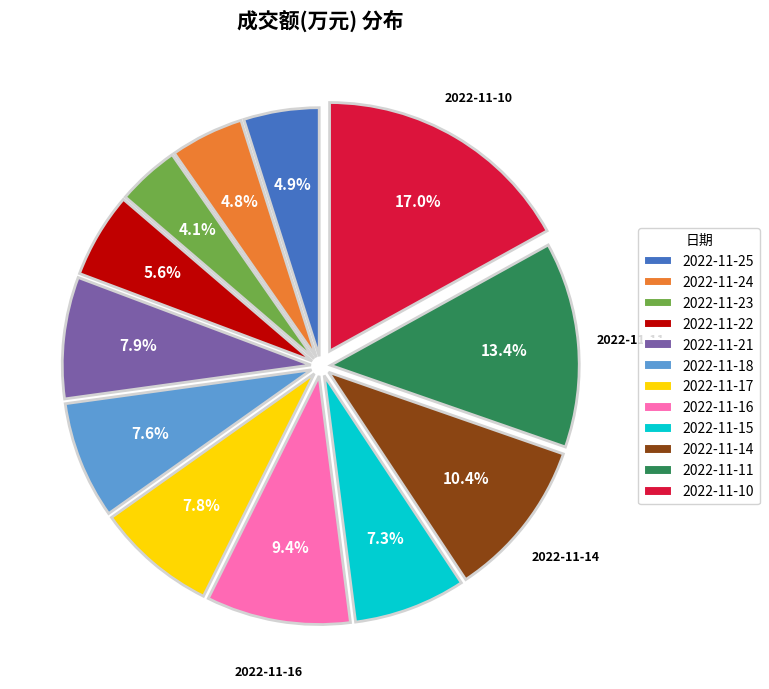

Which has a higher value, 2022-11-25 or 2022-11-10?

2022-11-10